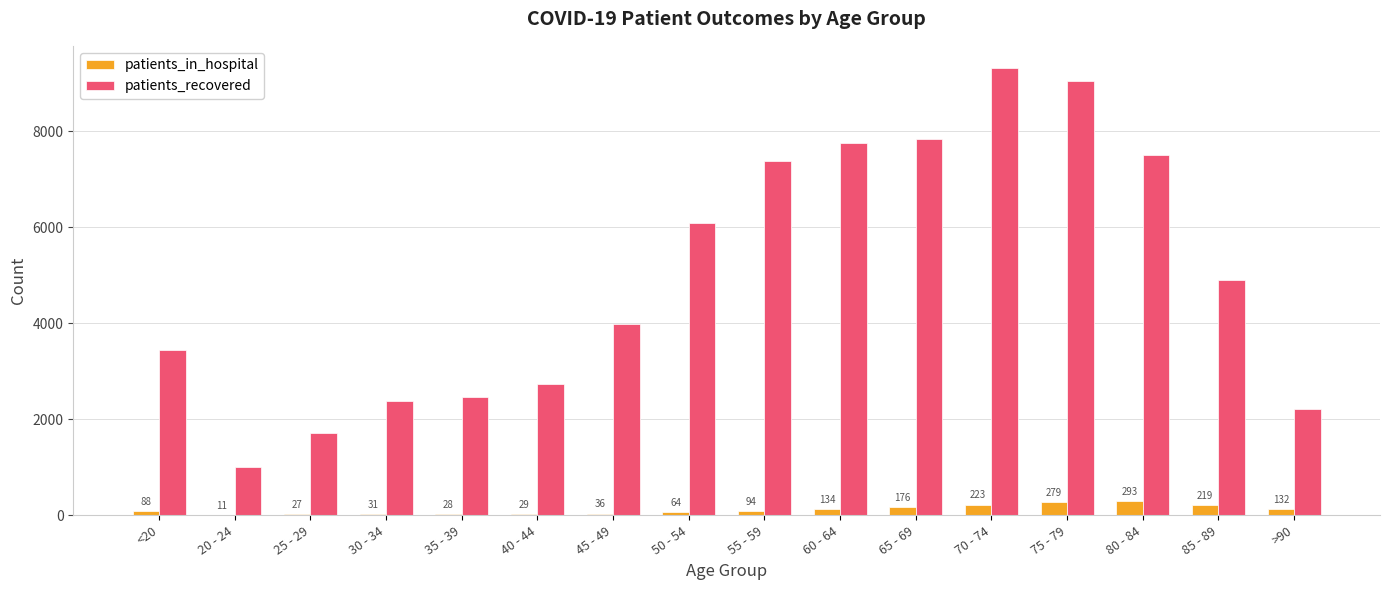

At which label is patients_in_hospital closest to 152?

60 - 64